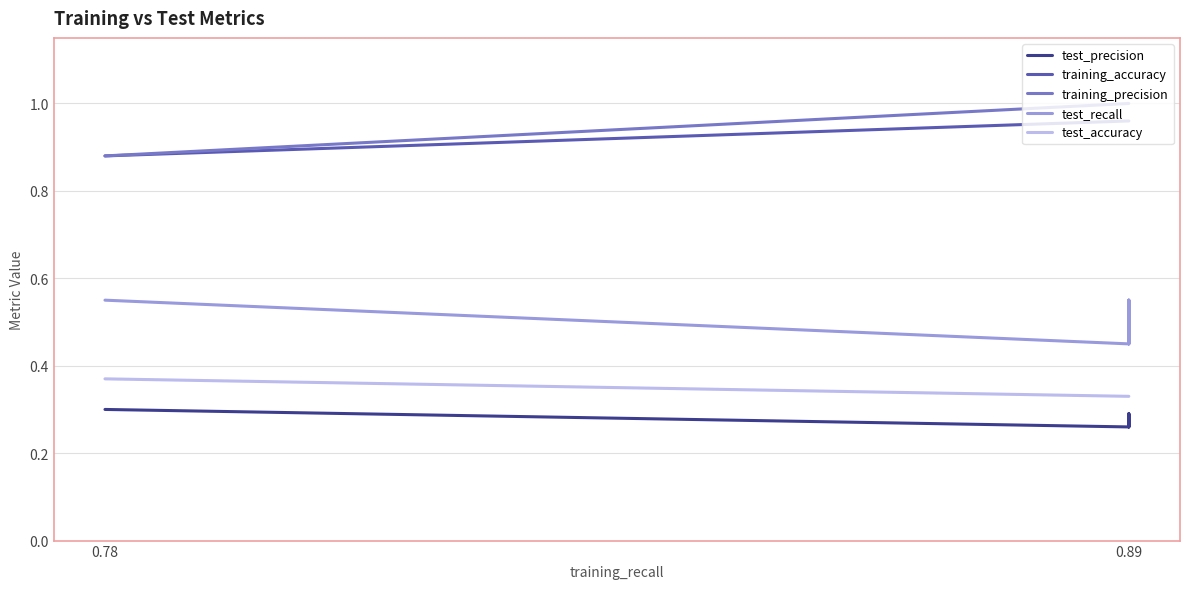

Reading left to right, what are all the values shown in this chart?

test_precision: 0.3	0.3	0.3	0.3	0.3	0.3	0.3	0.3	0.3	0.3
training_accuracy: 0.9	0.9	1.0	1.0	1.0	1.0	1.0	1.0	1.0	1.0
training_precision: 0.9	0.9	1.0	1.0	1.0	1.0	1.0	1.0	1.0	1.0
test_recall: 0.6	0.6	0.5	0.5	0.6	0.6	0.5	0.5	0.6	0.6
test_accuracy: 0.4	0.4	0.3	0.3	0.3	0.3	0.3	0.3	0.3	0.3